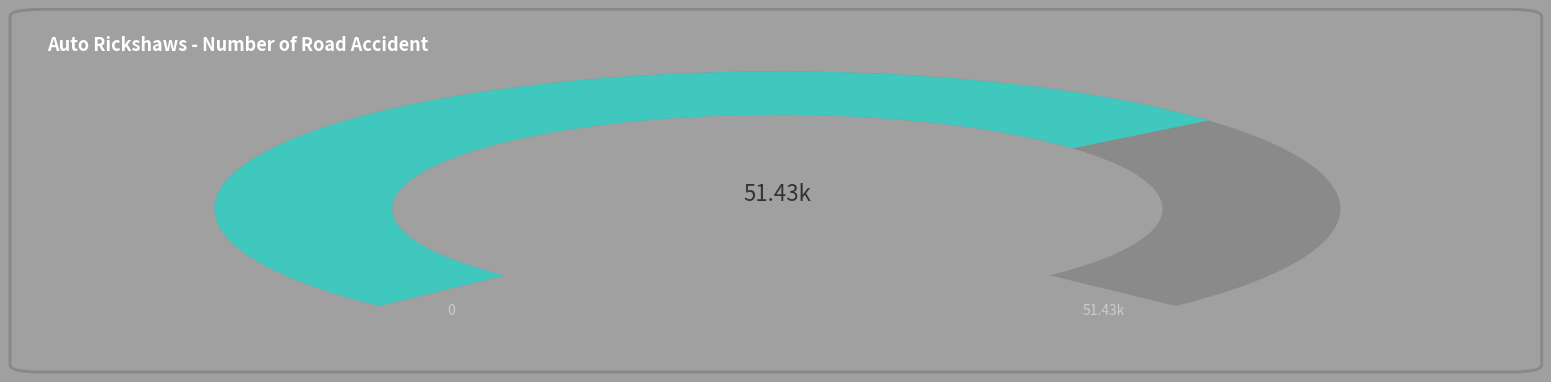

Does 5 account for over 50% of the chart?

No